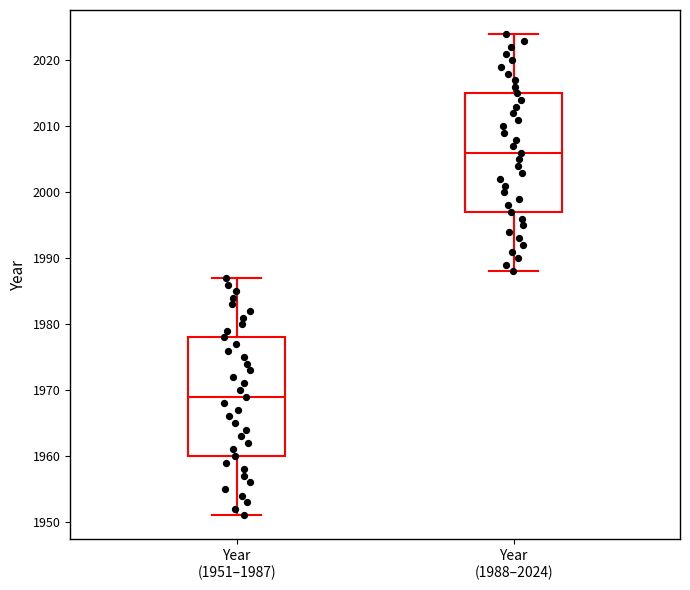

Which box has the lowest median line?

Year (1951–1987)